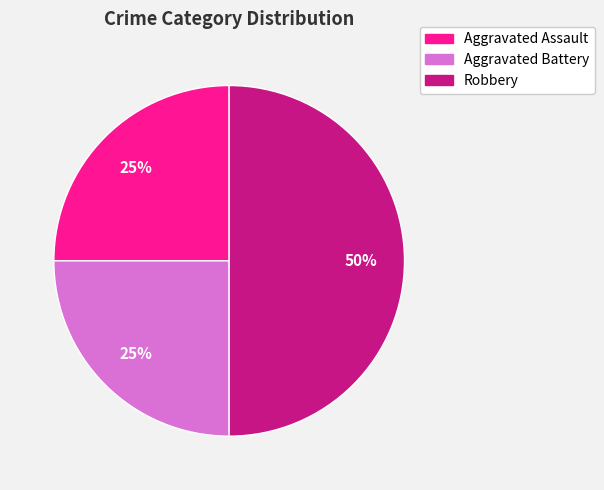

Is it true that Robbery is 60% of the pie?

False